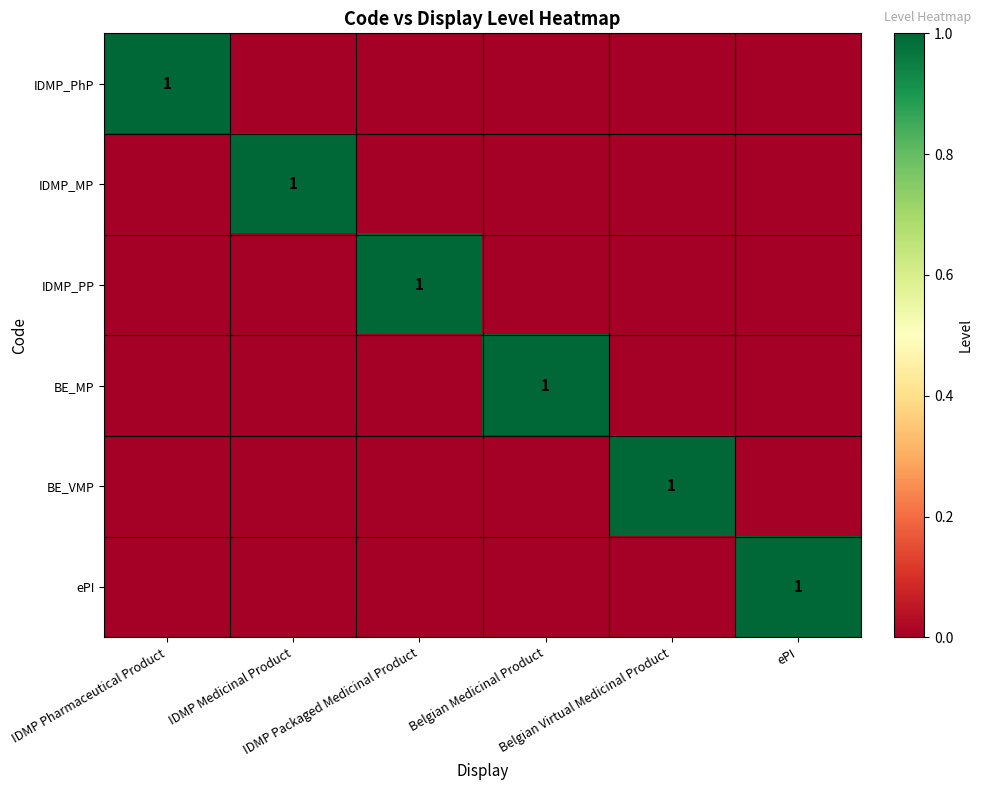

What is the maximum value shown in the chart?

1